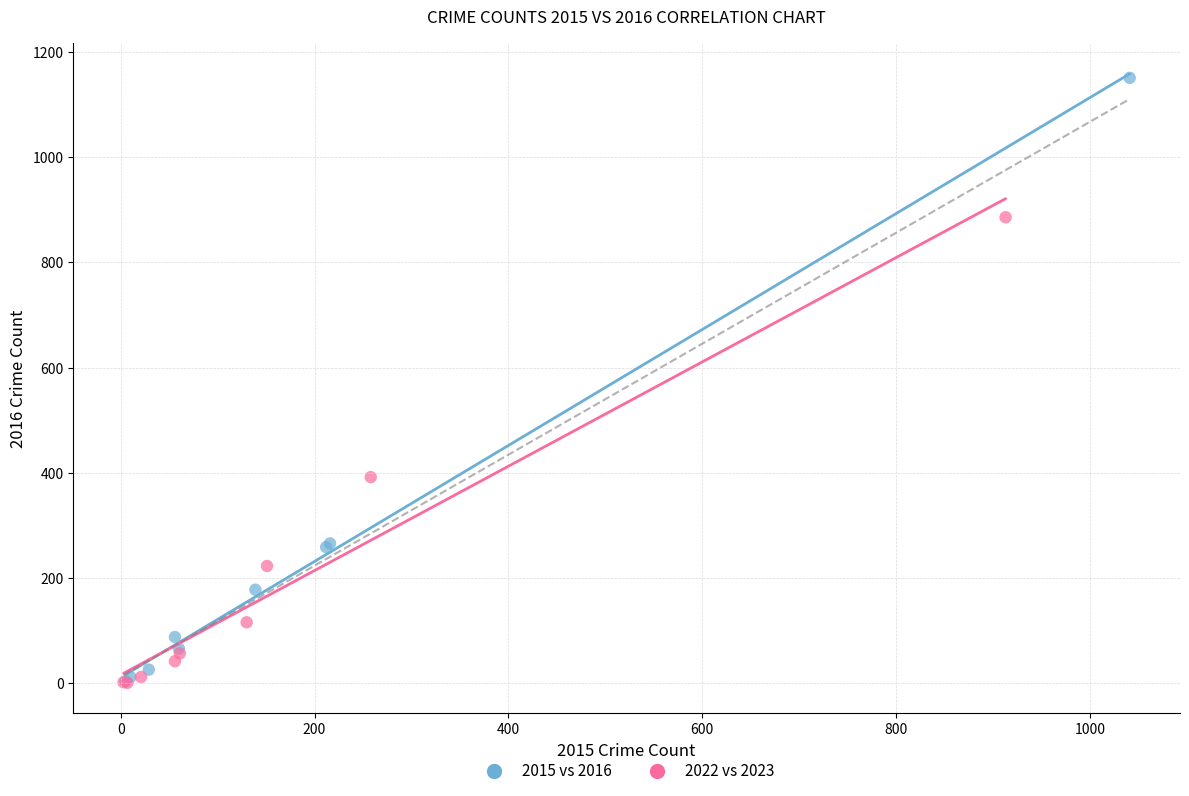

Which series reaches the maximum Y coordinate?

2015 vs 2016